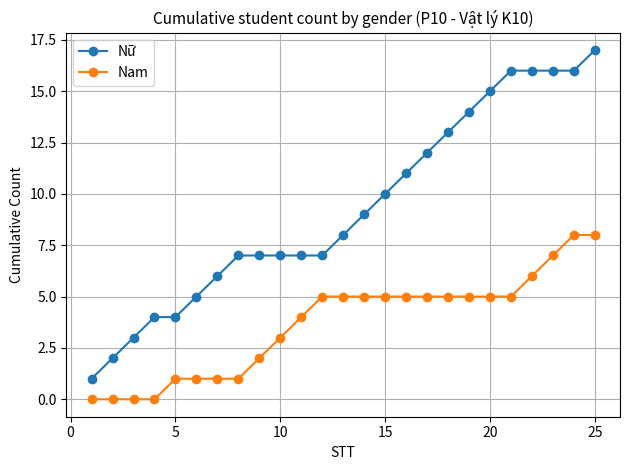

What is the greatest value displayed?

17